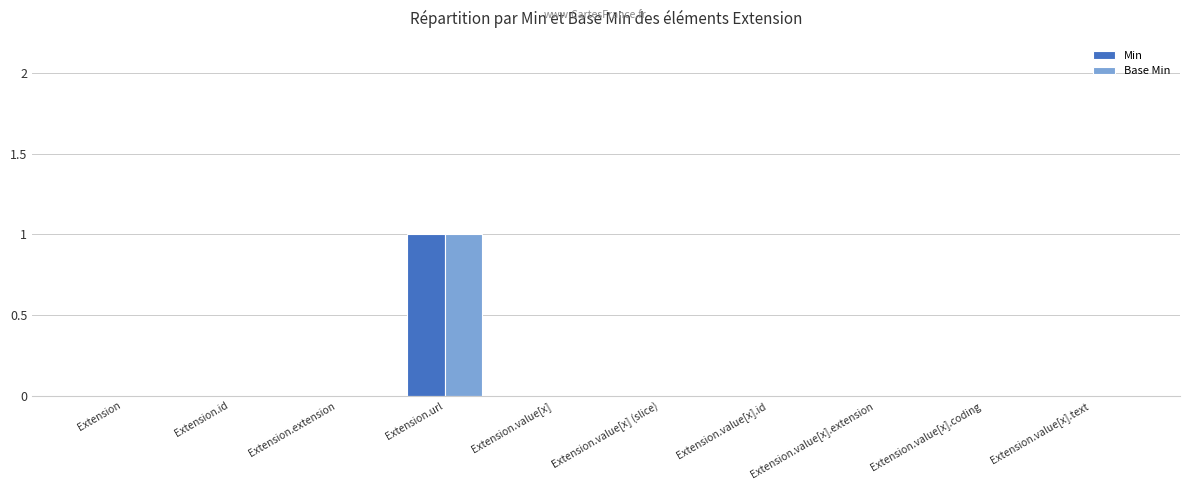

Does the chart contain stacked bars?

No